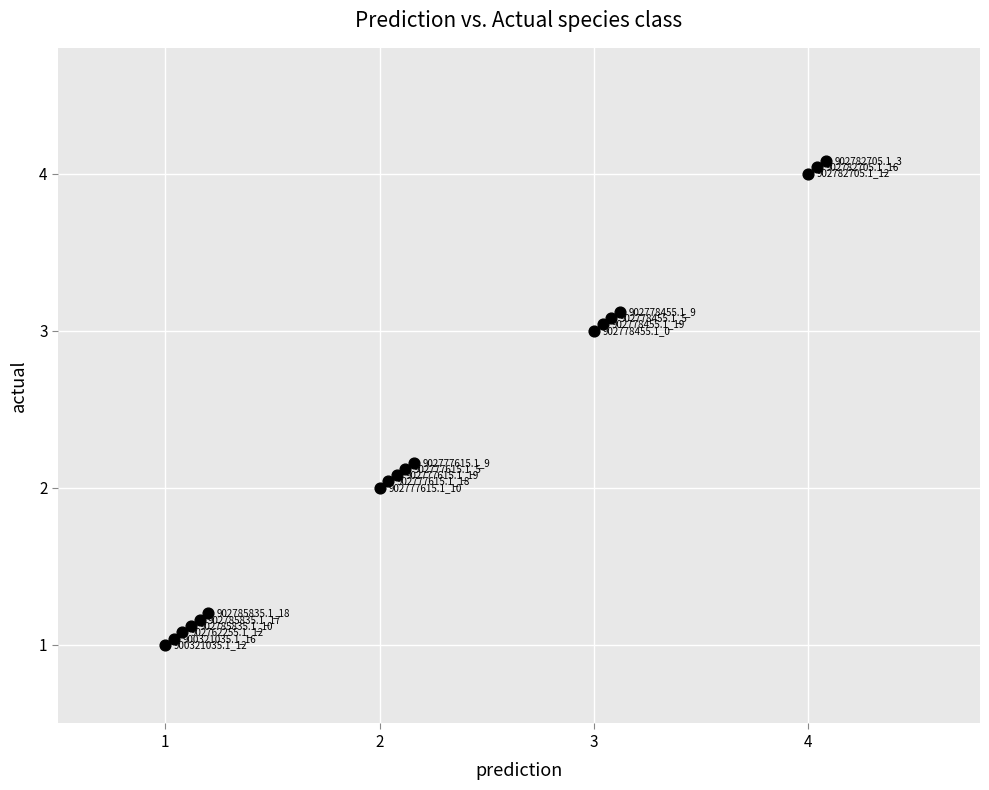

What Y value in the scatter plot is closest to 2?

2.0